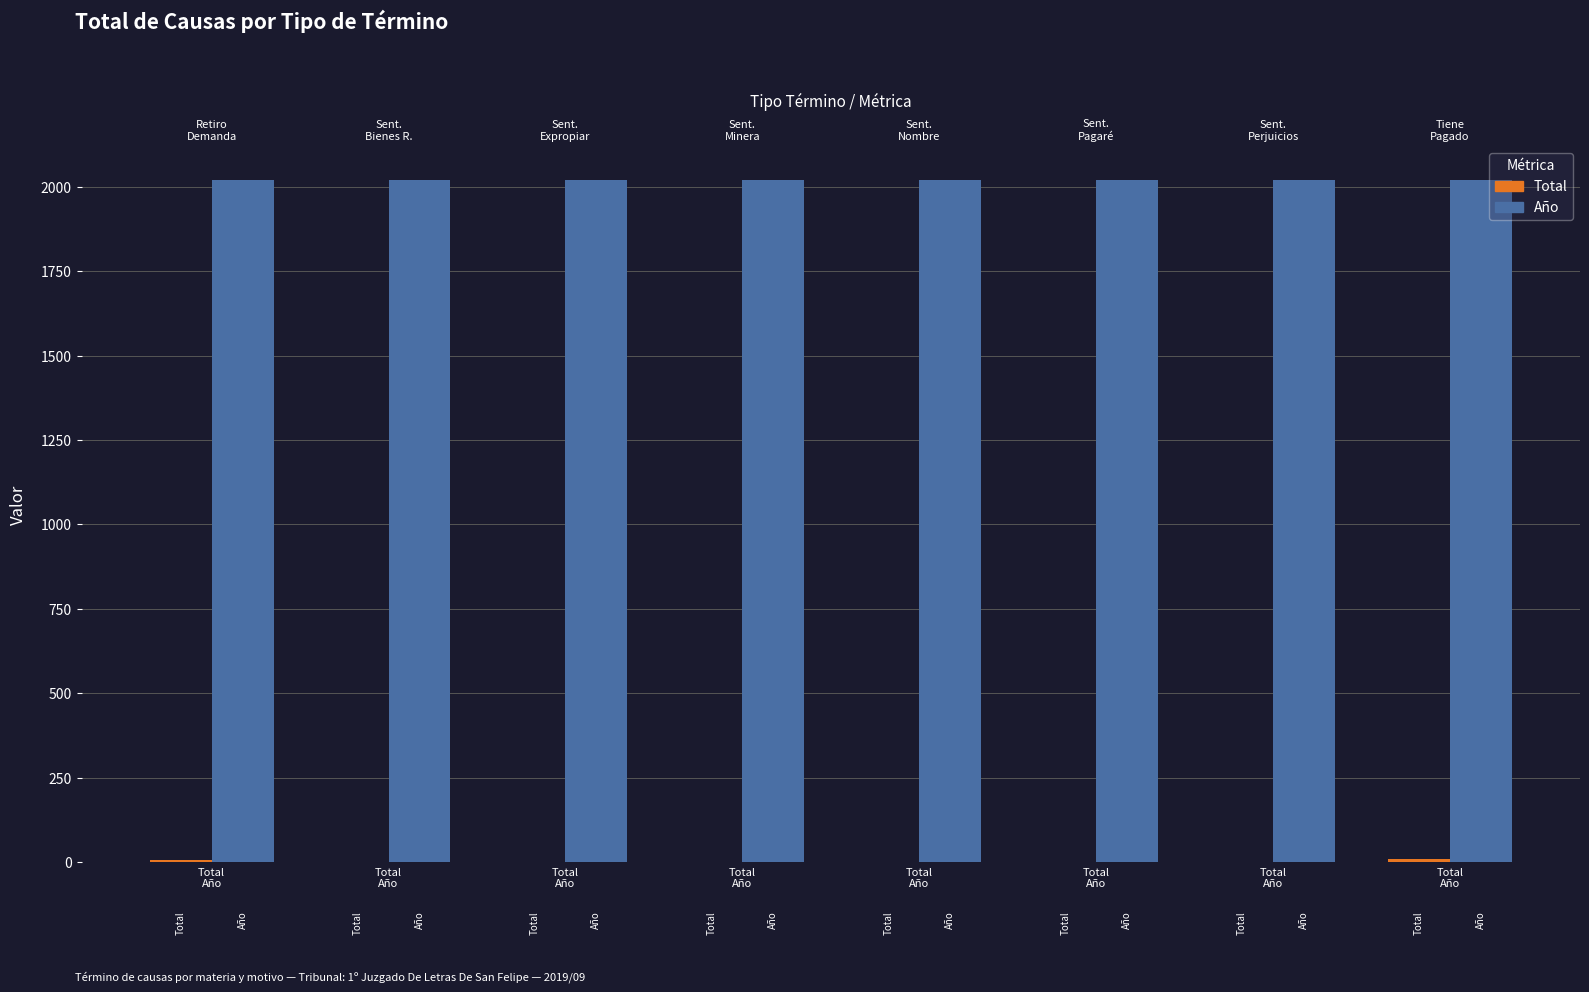

What is the highest value of the Total series?

10